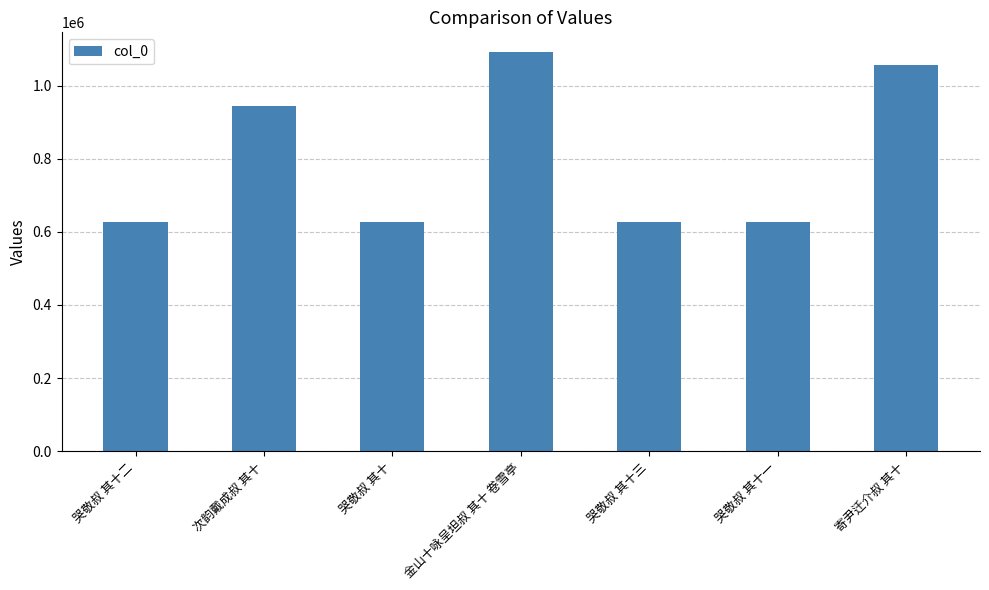

Which has a higher value, 金山十咏呈坦叔 其十 卷雪亭 or 寄尹迁介叔 其十?

金山十咏呈坦叔 其十 卷雪亭